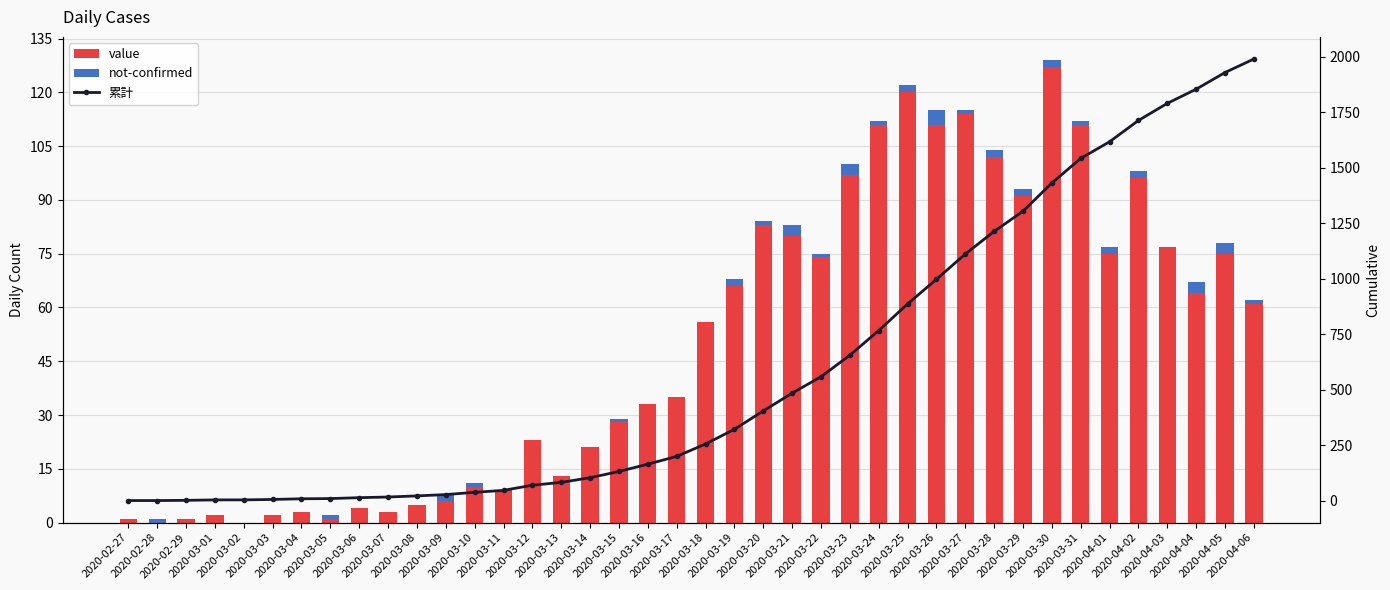

What is the highest value of the 累計 series?

1991